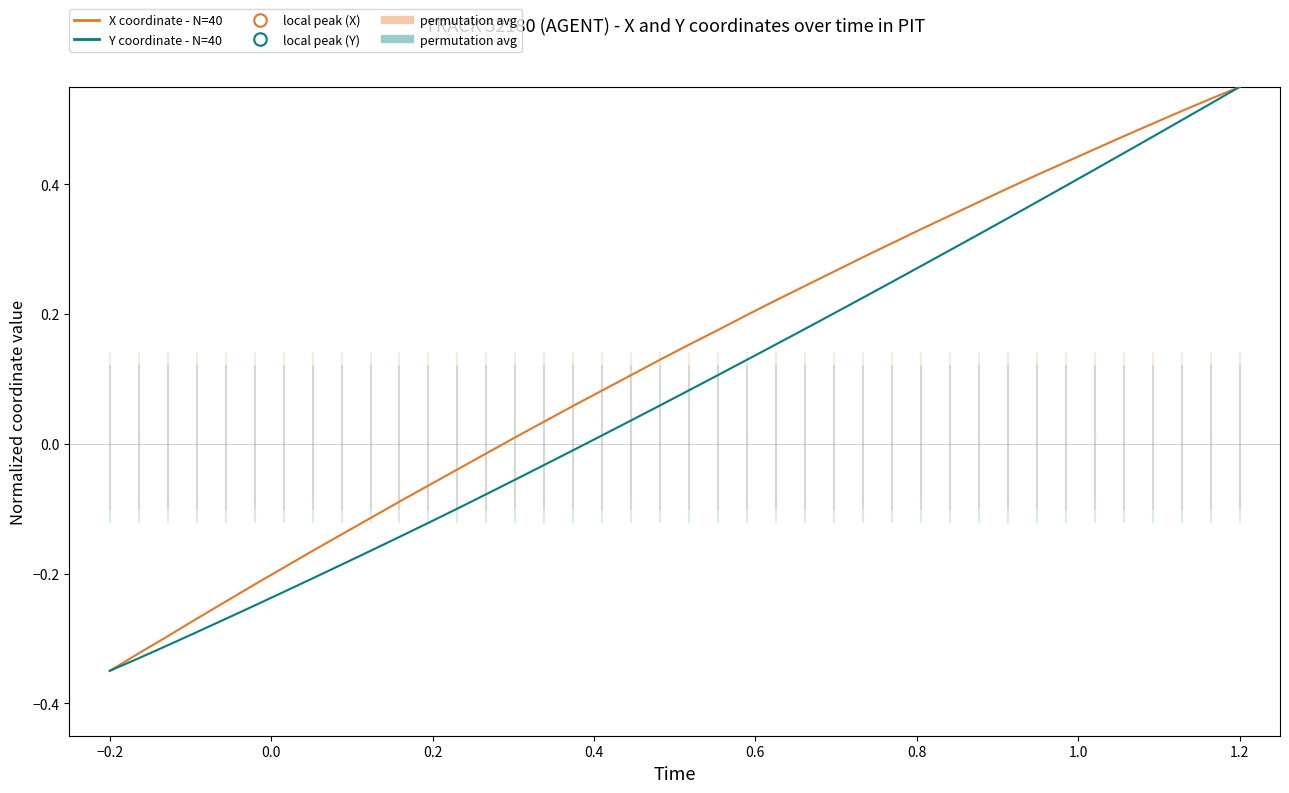

How many lines are shown in the chart?

2